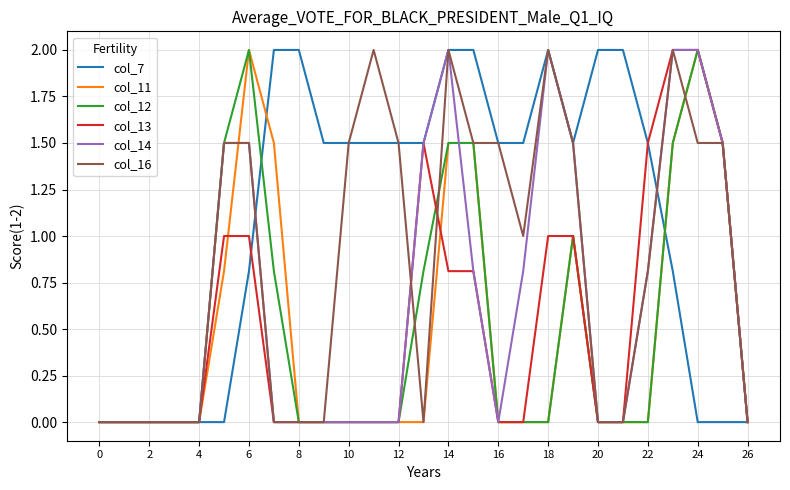

Which series has the largest total across all categories?

col_7